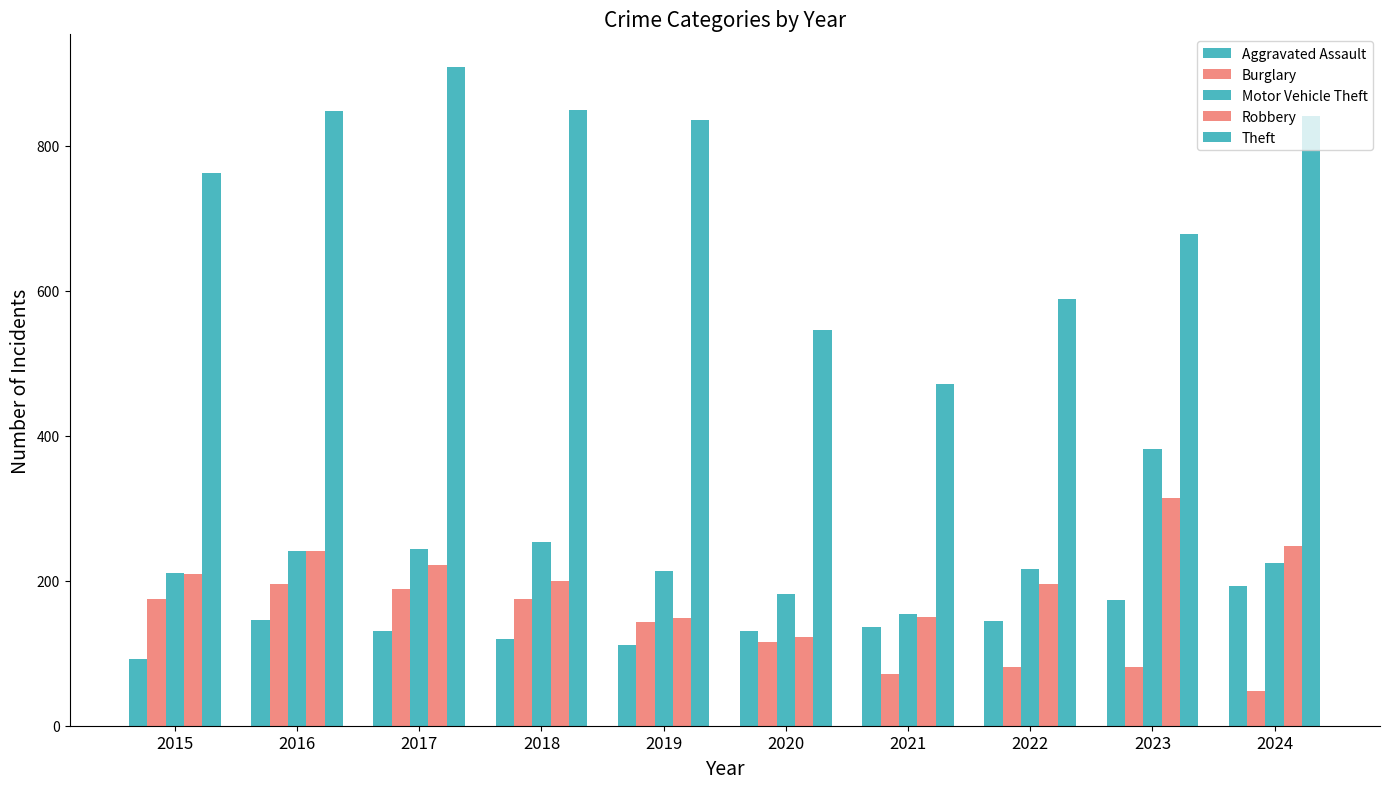

Does the chart contain any negative values?

No